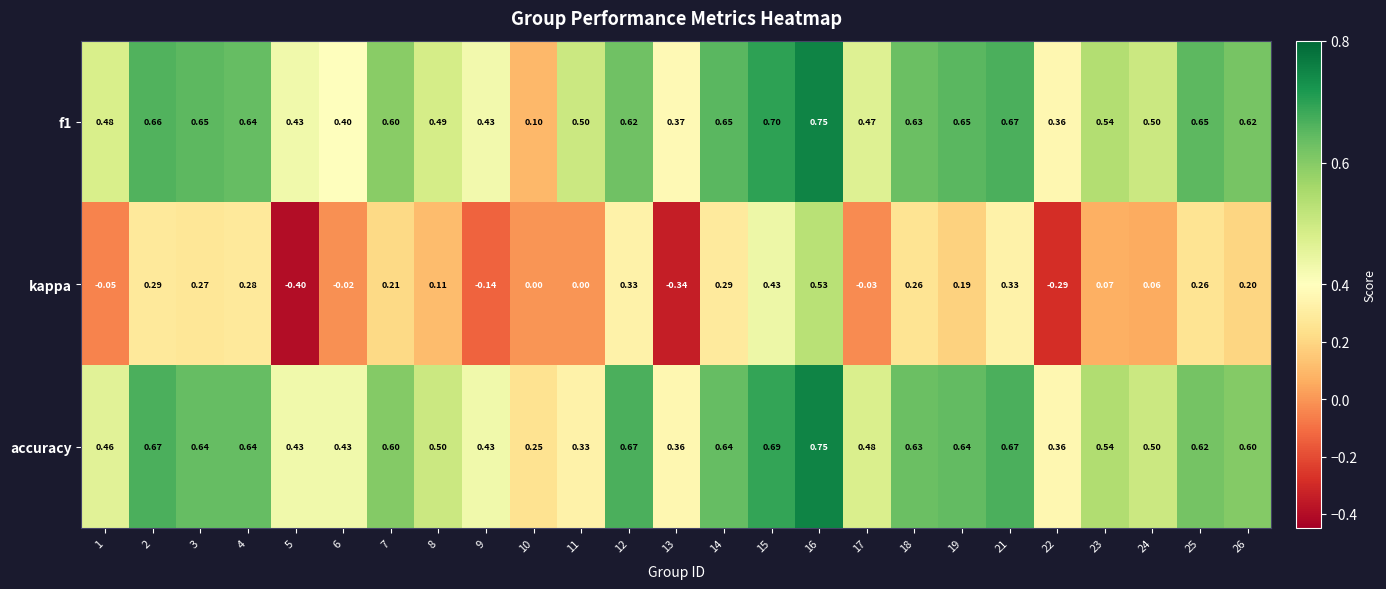

Which series has the widest spread of values?

kappa